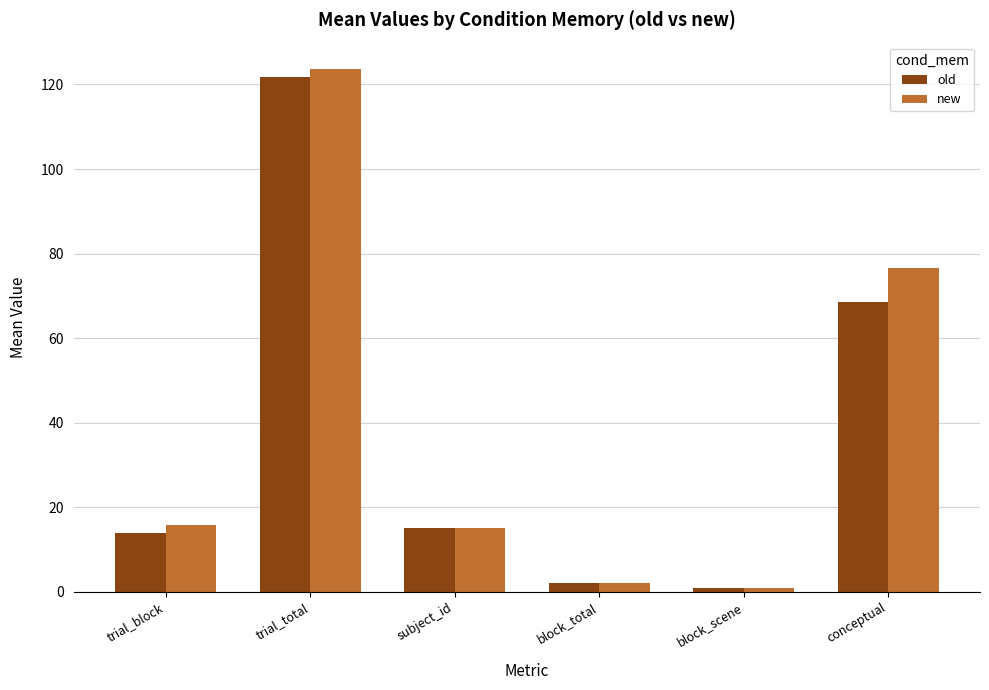

What value does the new series have at block_scene?

1.0